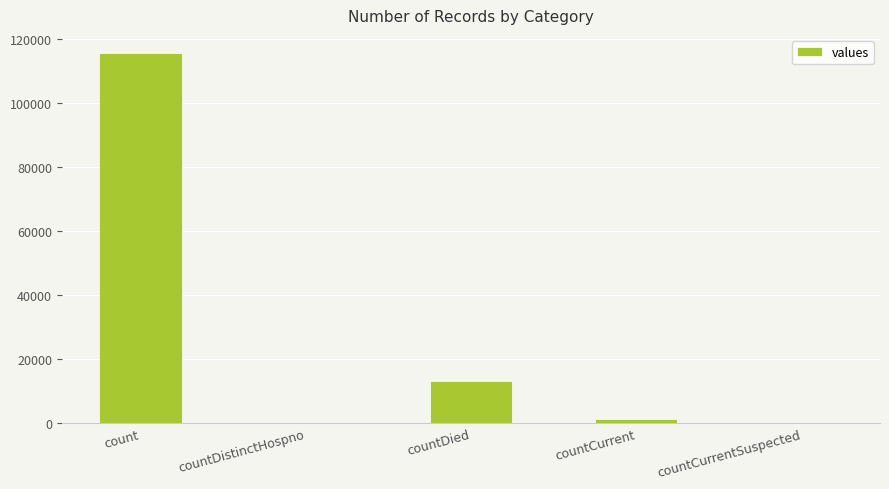

True or false: the data shows 0 at countCurrentSuspected.

True